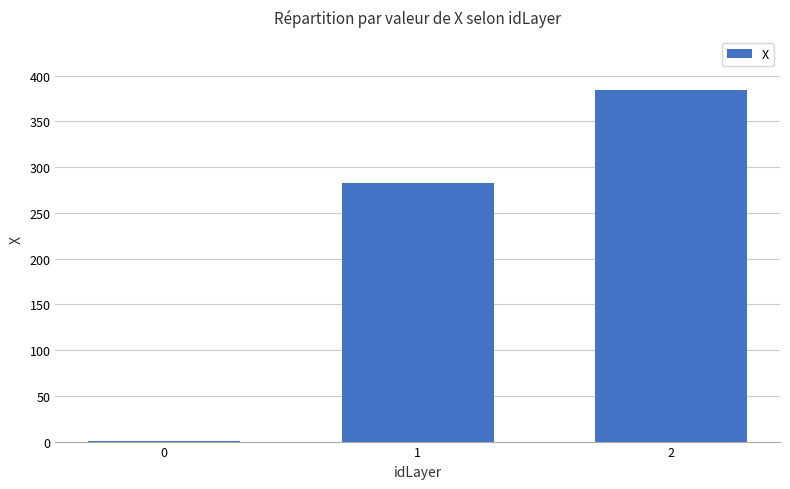

Reading right to left, transcribe all the data shown in this chart.

384.7	282.9	0.1